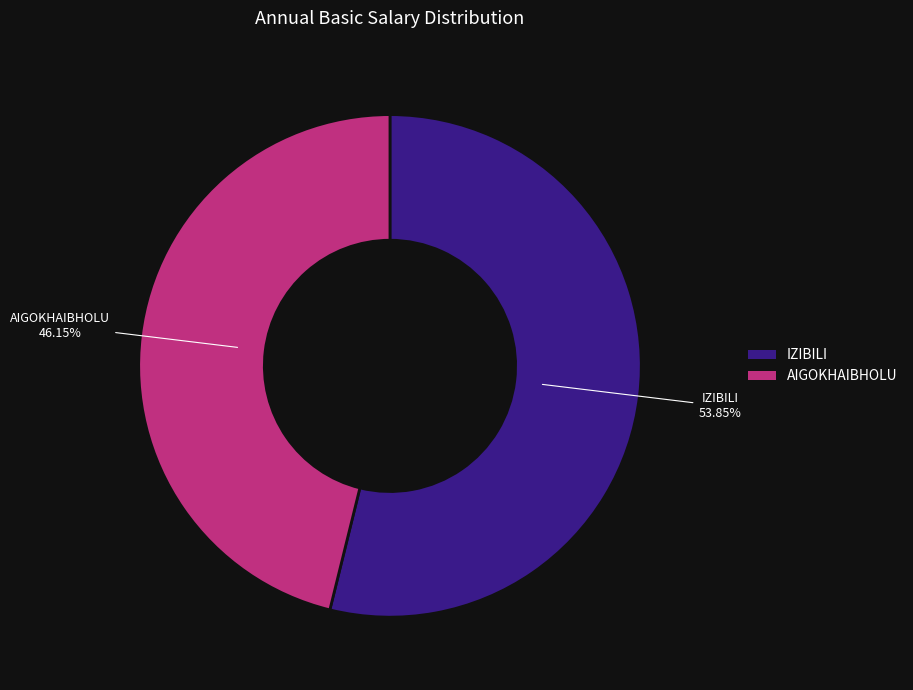

Is there any slice that represents more than half of the pie?

Yes